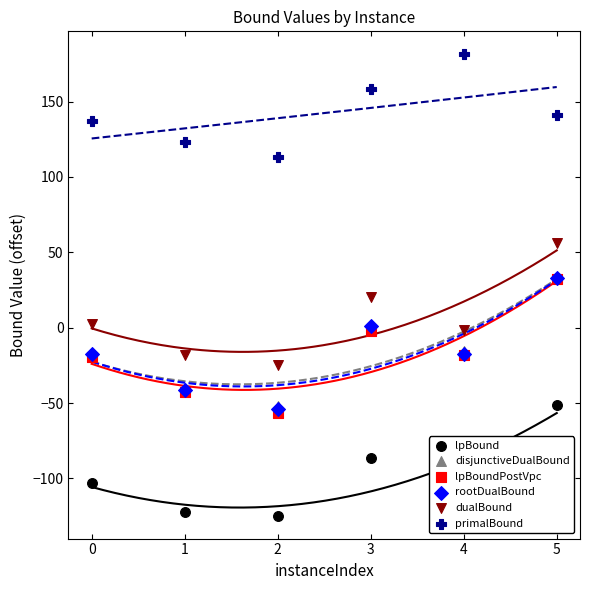

What are all the series names shown in the legend?

lpBound, disjunctiveDualBound, lpBoundPostVpc, rootDualBound, dualBound, primalBound